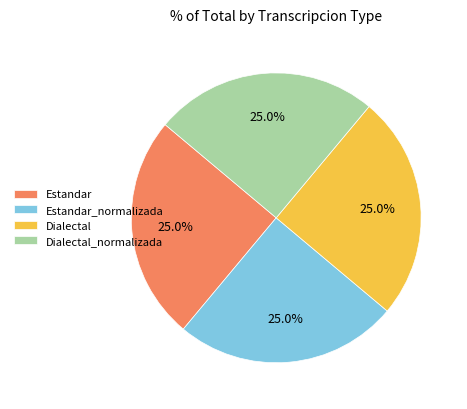

Does any single category account for the majority?

No